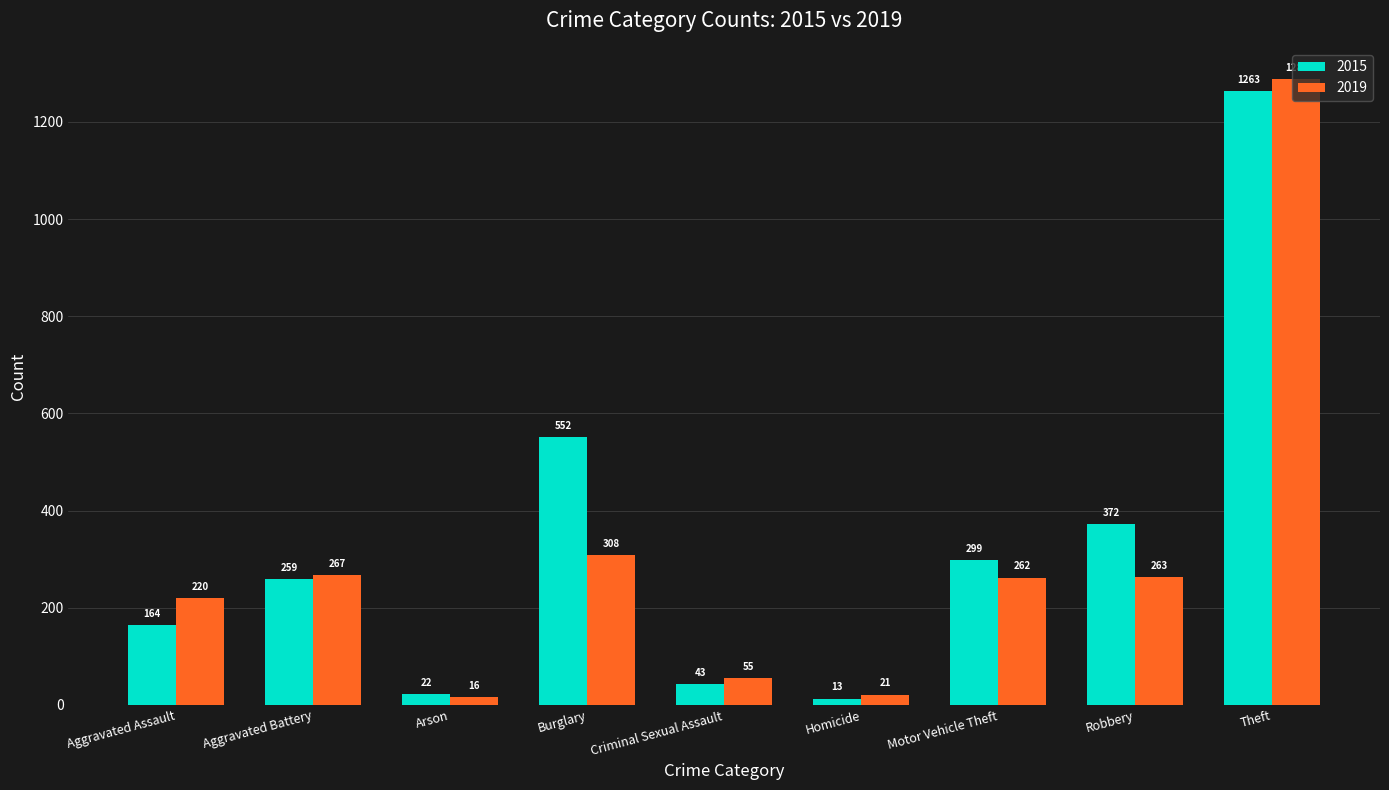

Which category has the lowest value across all series?

Homicide